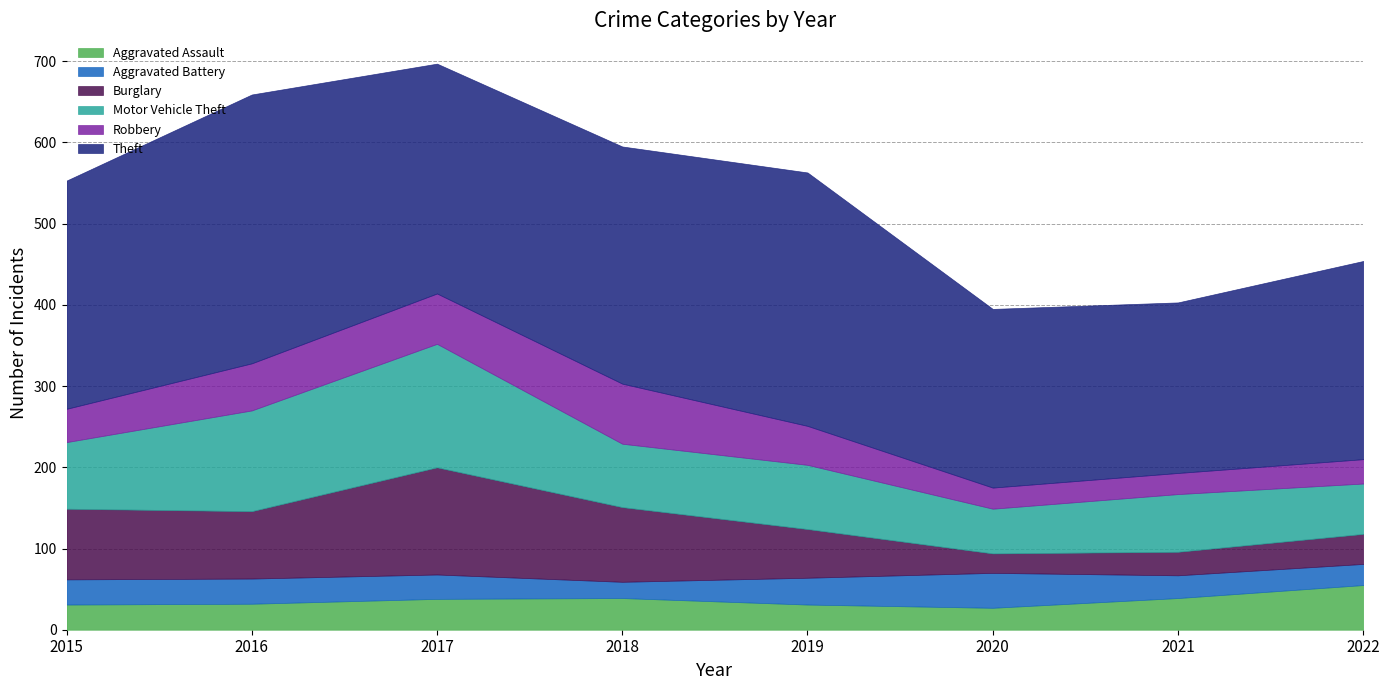

Reading right to left, list all the values displayed in this chart.

Aggravated Assault: 2022=55	2021=39	2020=27	2019=31	2018=39	2017=38	2016=32	2015=31
Aggravated Battery: 2022=26	2021=28	2020=43	2019=33	2018=20	2017=30	2016=31	2015=31
Burglary: 2022=37	2021=29	2020=24	2019=60	2018=92	2017=132	2016=83	2015=87
Motor Vehicle Theft: 2022=62	2021=71	2020=55	2019=79	2018=78	2017=152	2016=124	2015=82
Robbery: 2022=30	2021=26	2020=26	2019=48	2018=74	2017=62	2016=58	2015=41
Theft: 2022=244	2021=210	2020=220	2019=312	2018=292	2017=283	2016=331	2015=281